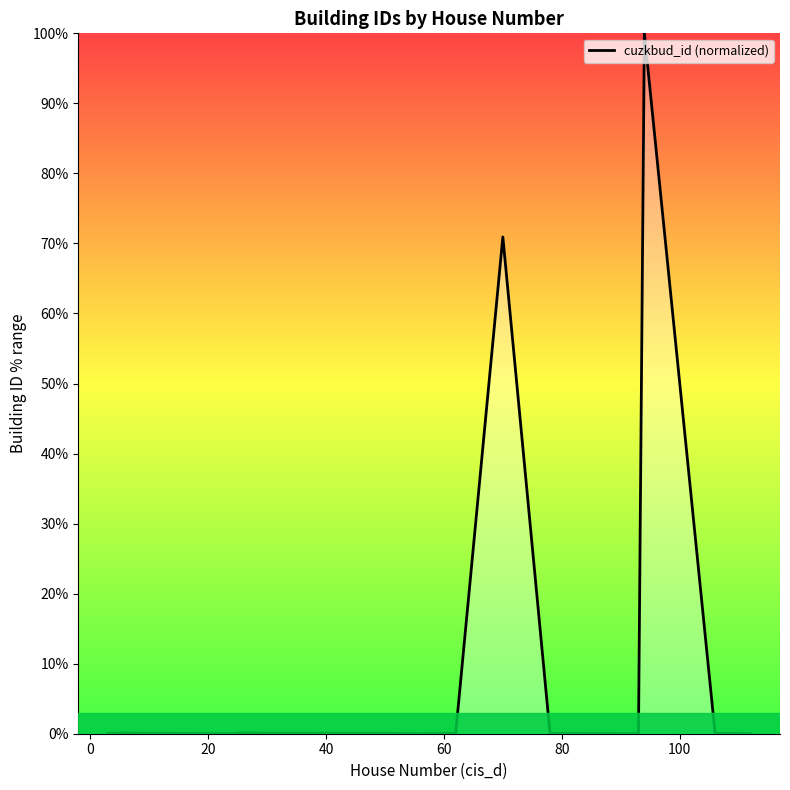

What is the difference between the maximum and minimum values?

100.0